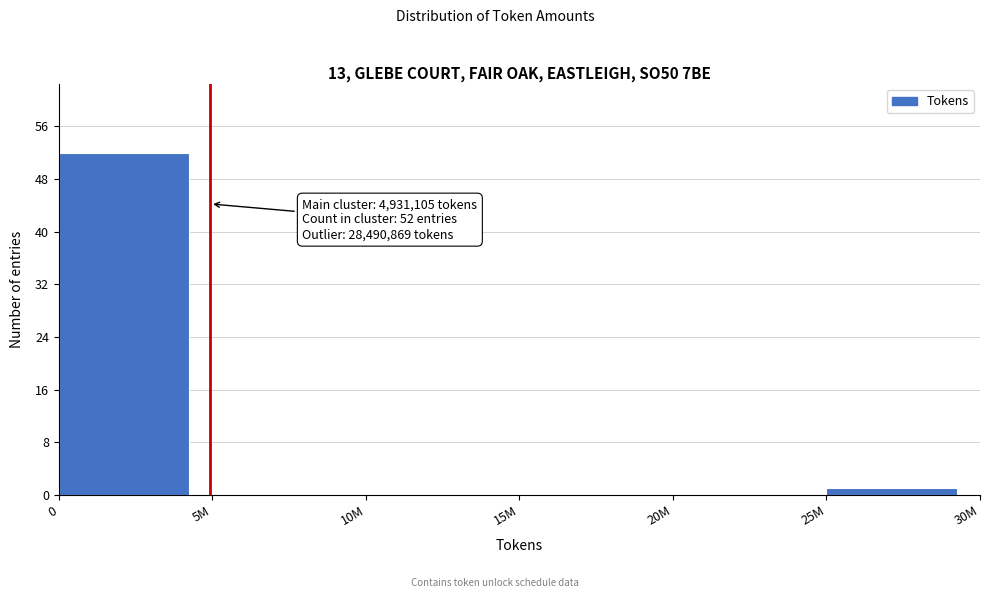

Reading left to right, list all the values displayed in this chart.

0=52	5M=0	10M=0	15M=0	20M=0	25M=1